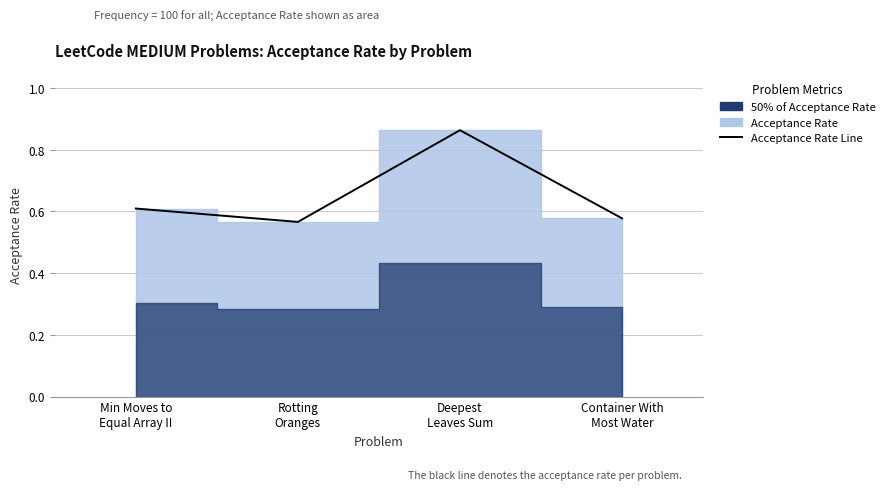

Does the chart have visible grid lines?

Yes